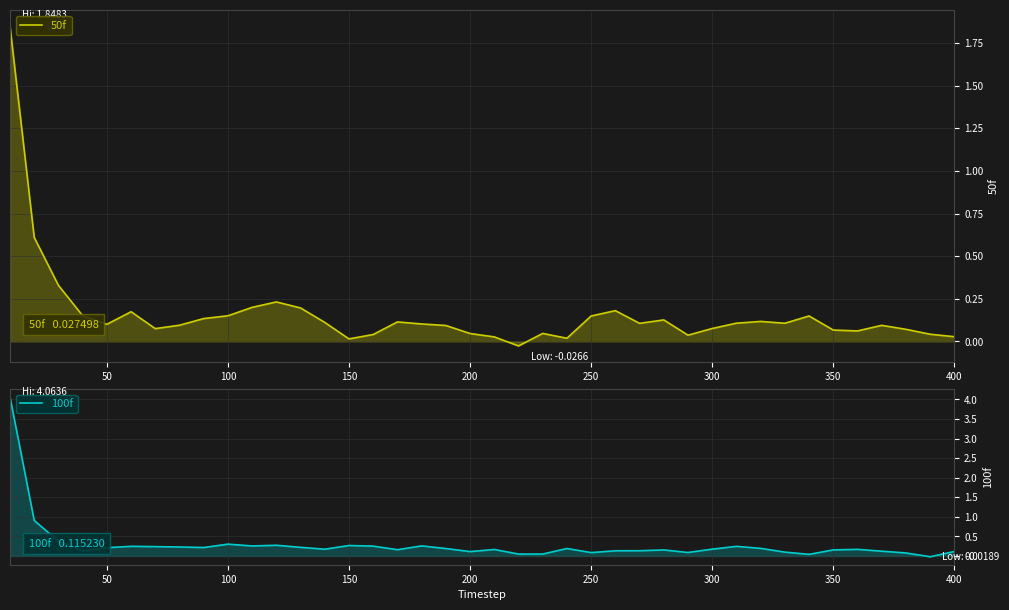

Is the value of 50f at 15 greater than the value of 100f at 39?

No